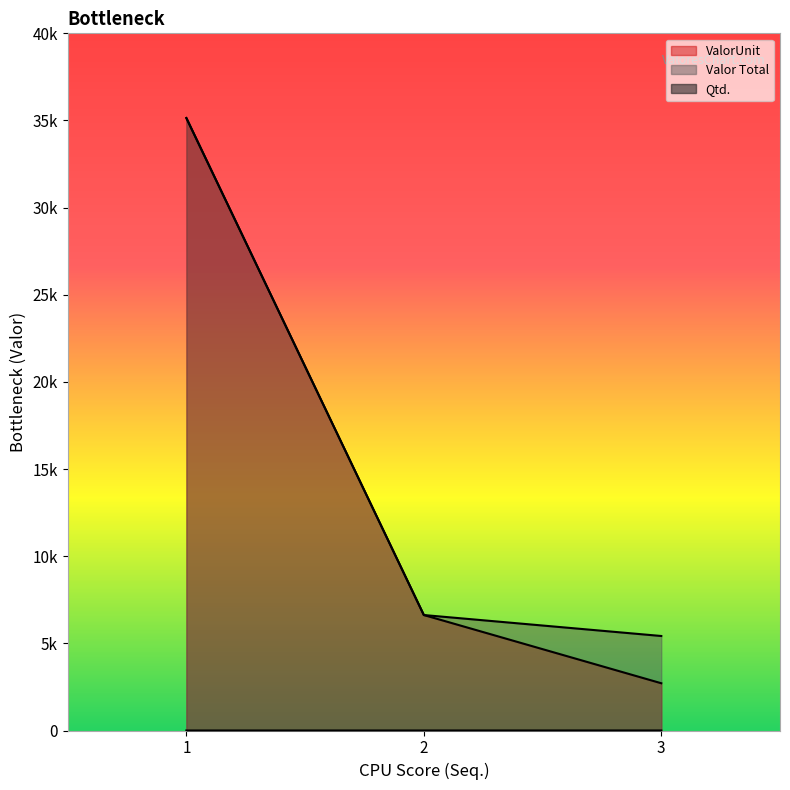

What is the total value across all series at 2?

13250.4